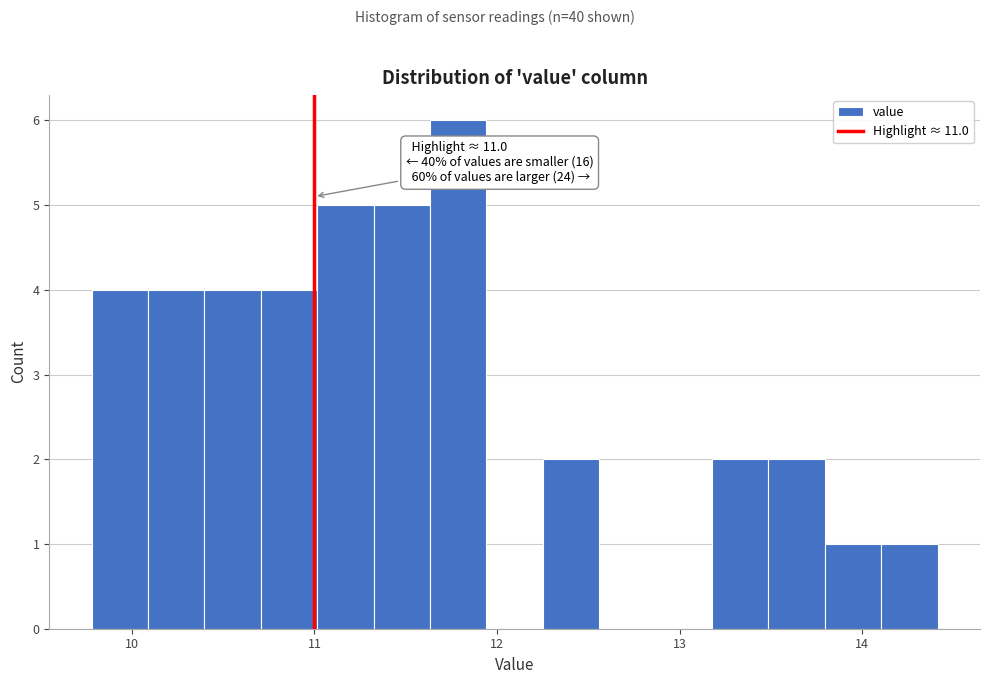

Read against the x-axis, roughly where is the centre of the tallest bar?

11.8